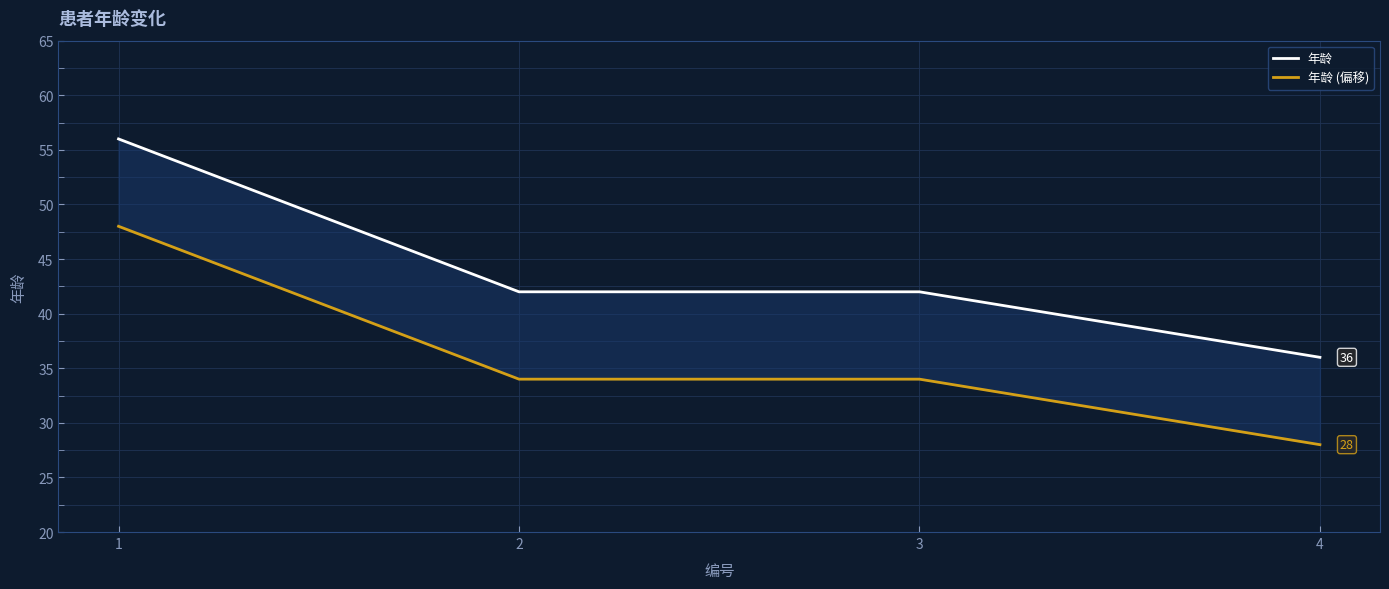

True or false: 年龄 (偏移) has a value of 8 at 3.

False